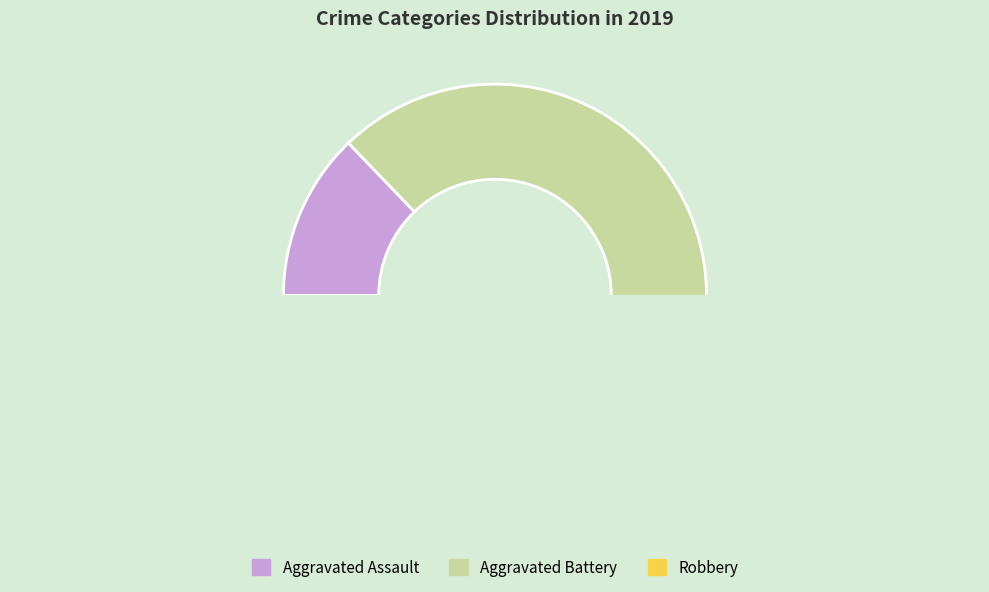

Which has a higher value, Aggravated Assault or Aggravated Battery?

Aggravated Battery